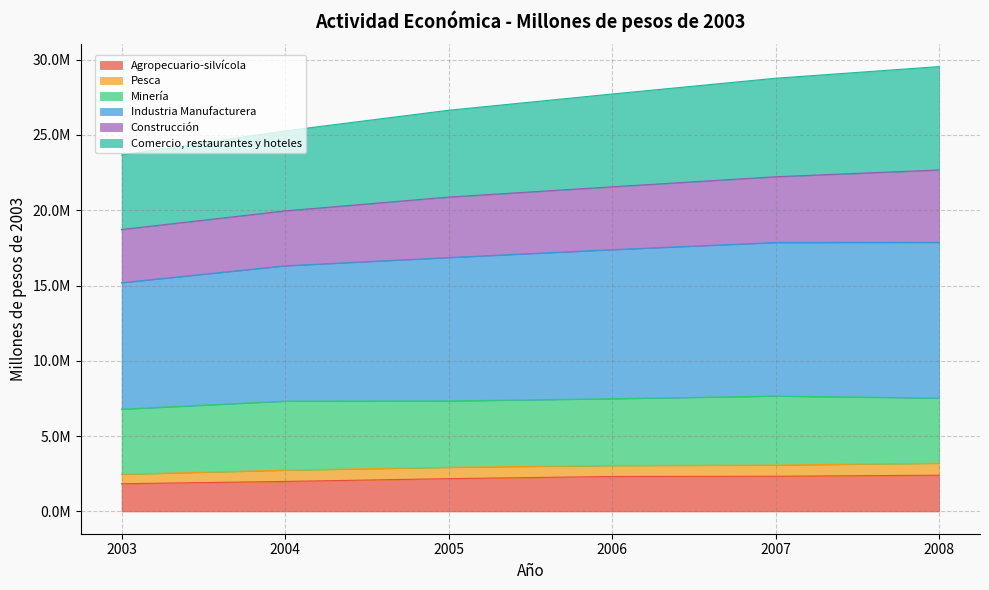

What is the maximum value for Agropecuario-silvícola?

2407960